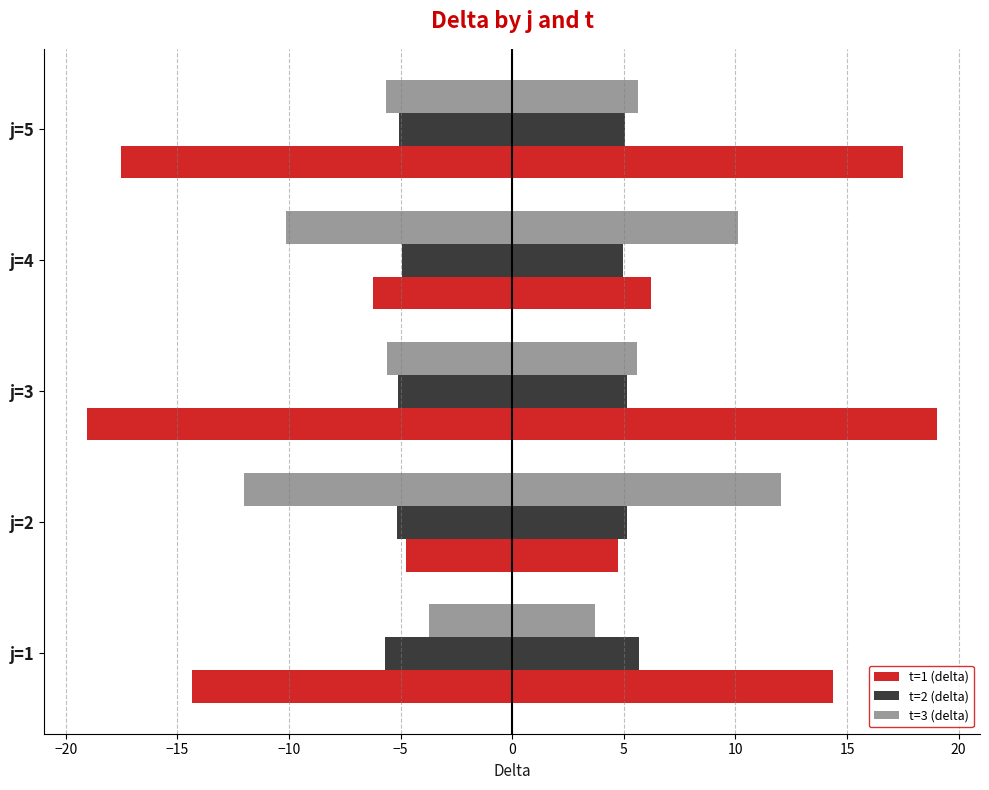

Count the number of data series in this chart.

6